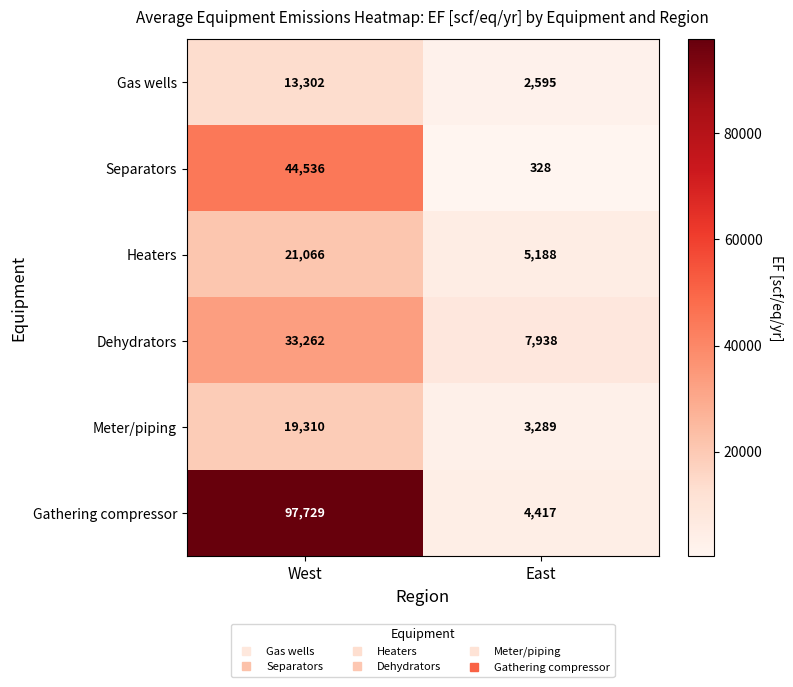

Reading right to left, extract all data points from this chart.

Gas wells: East=2595	West=13302
Separators: East=328	West=44536
Heaters: East=5188	West=21066
Dehydrators: East=7938	West=33262
Meter/piping: East=3289	West=19310
Gathering compressor: East=4417	West=97729